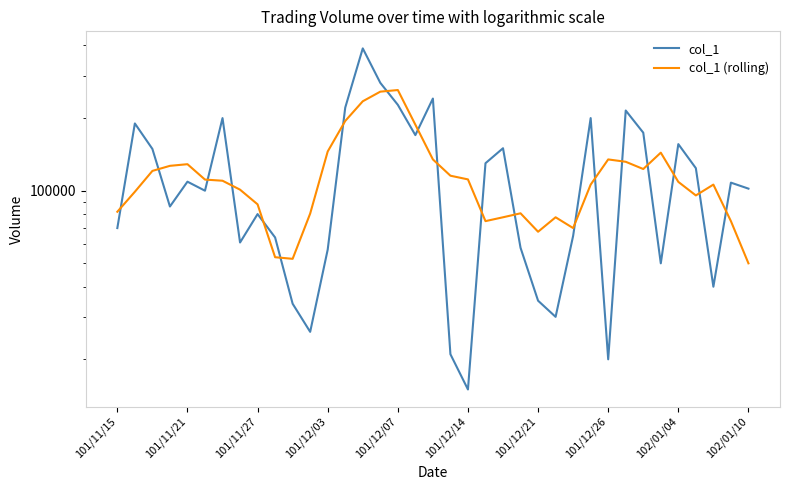

At how many categories does at least one series exceed 338900?

1